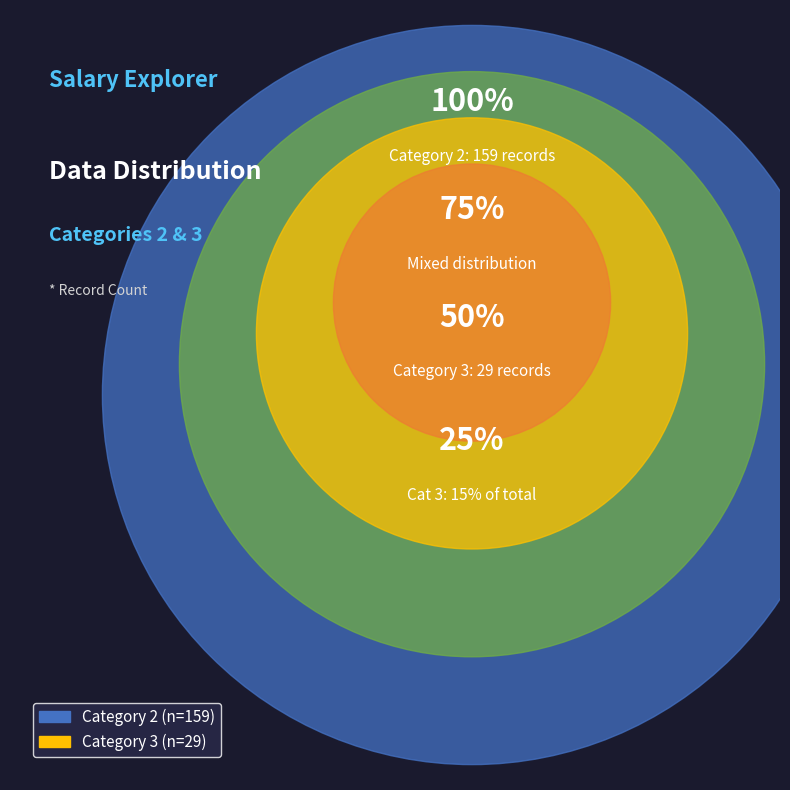

To the nearest percent, what is the combined percentage of 3 and 2?

100%